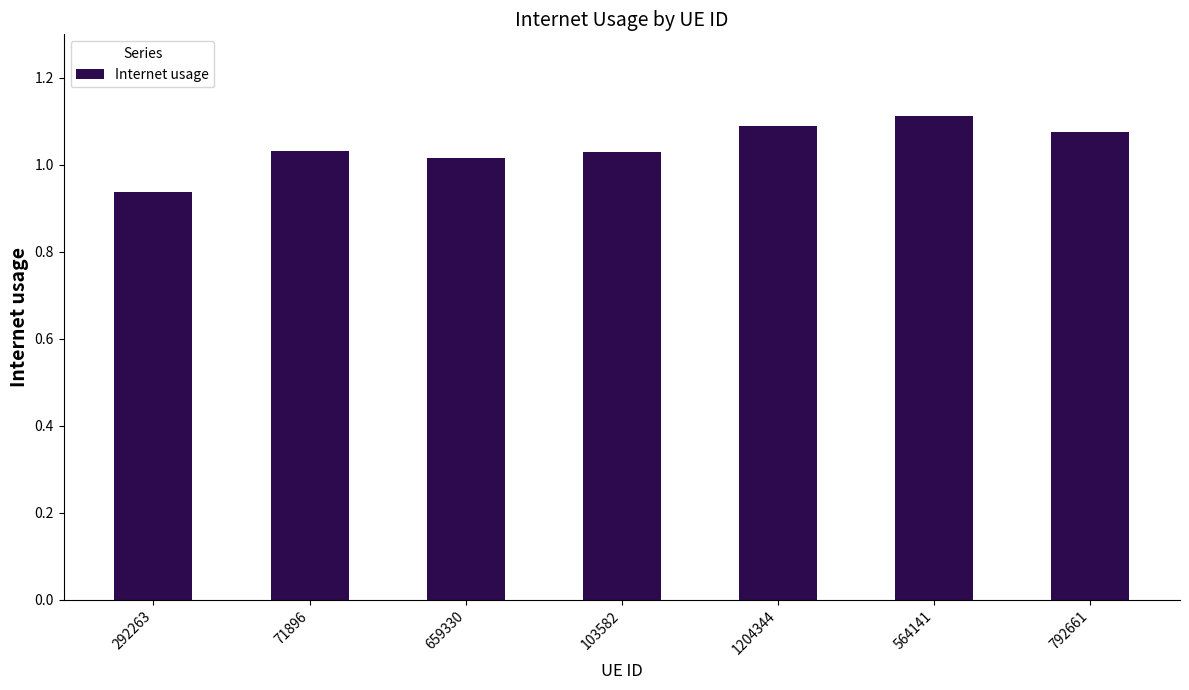

Count the number of categories in the chart.

7